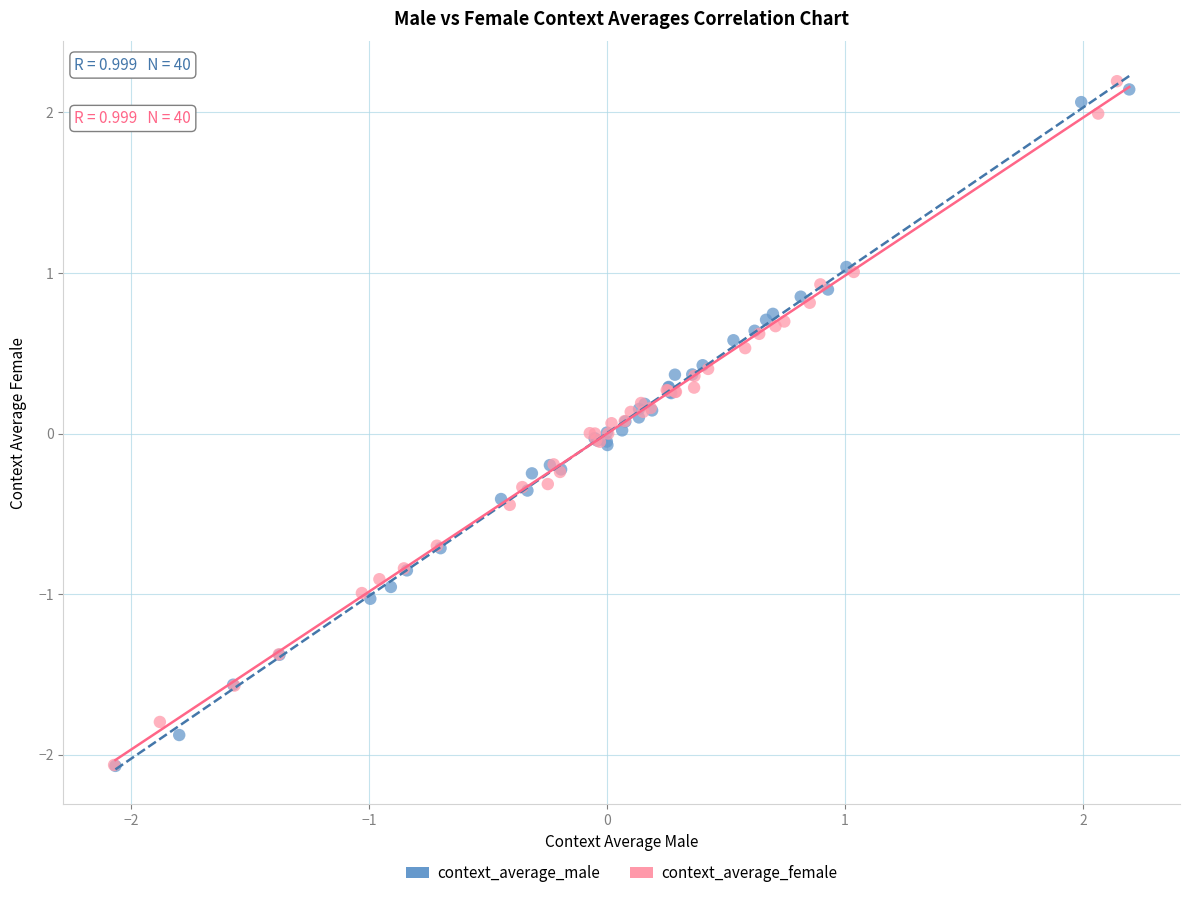

What are all the series names shown in the legend?

context_average_male, context_average_female